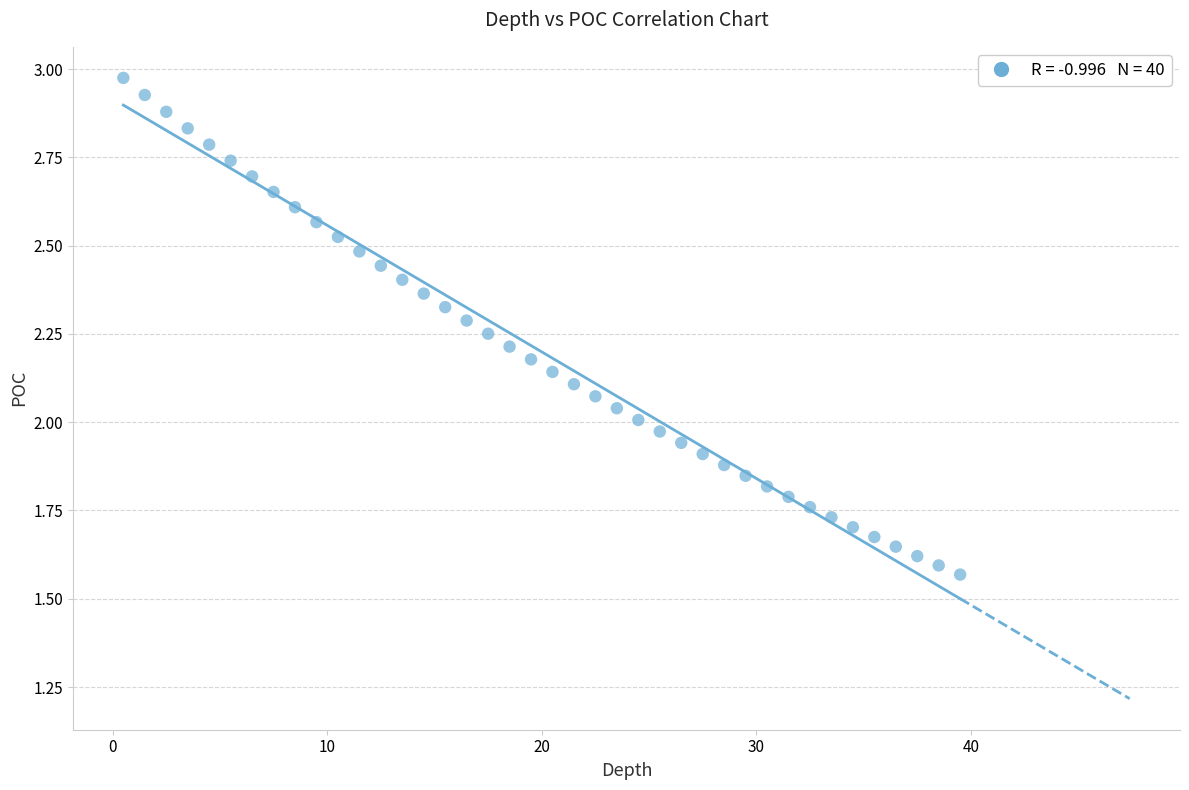

What is the range of X values (max minus min)?

39.0